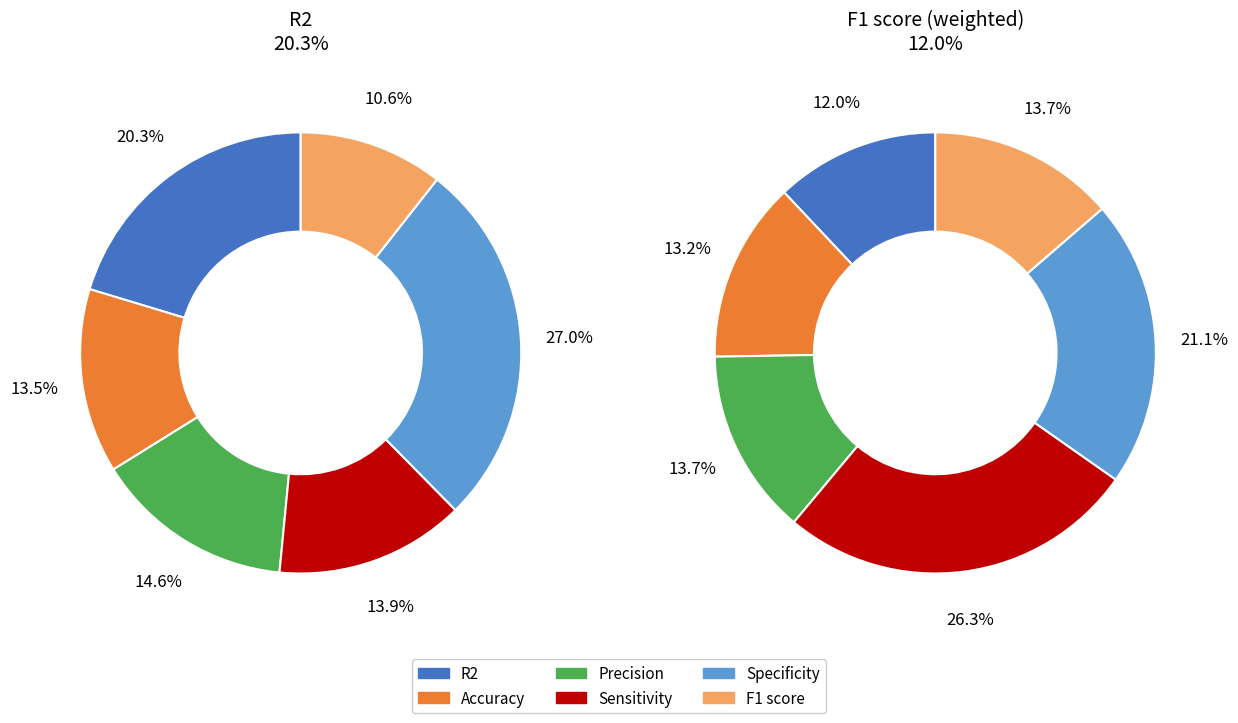

Count the number of slices in the pie.

12